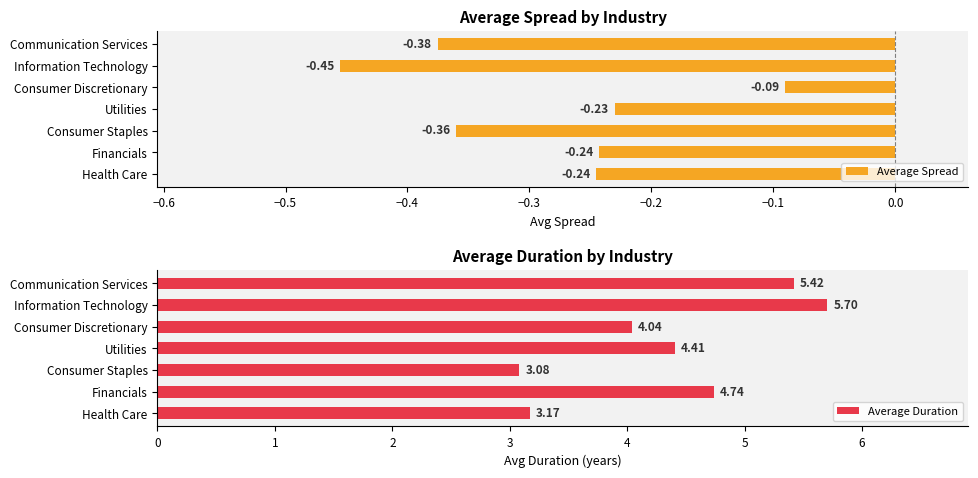

At which label does Average Spread reach its minimum?

Information Technology